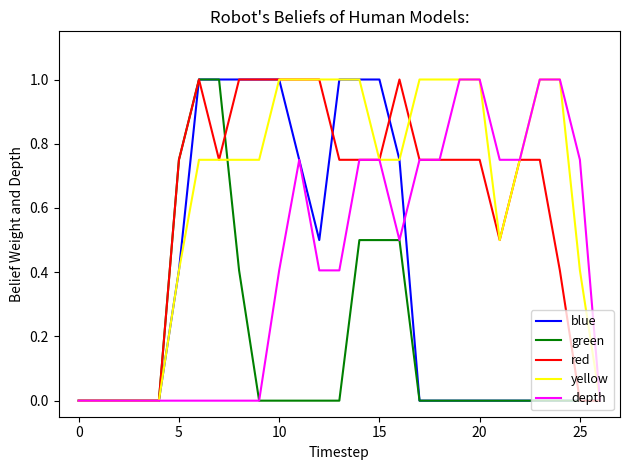

Which series has the largest total across all categories?

yellow